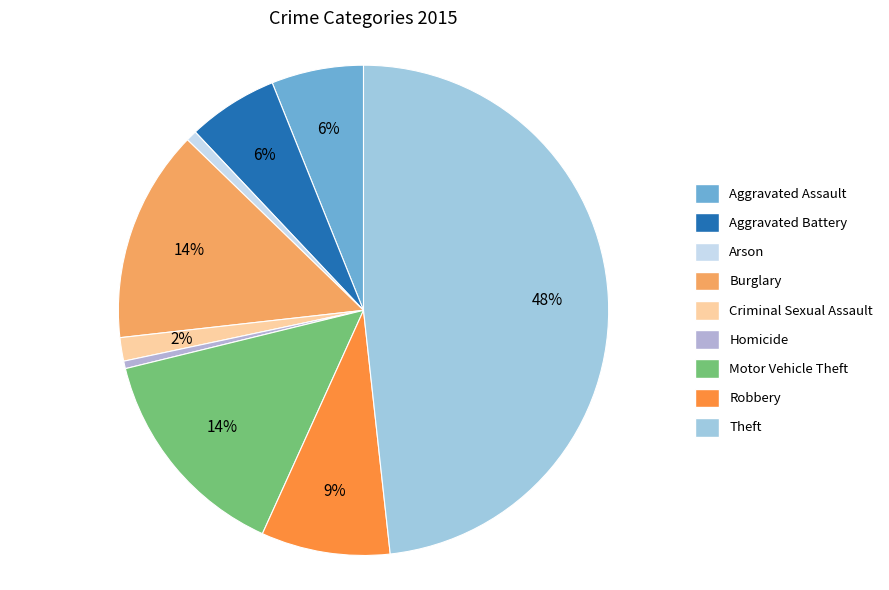

Does Robbery represent more than half of the total?

No